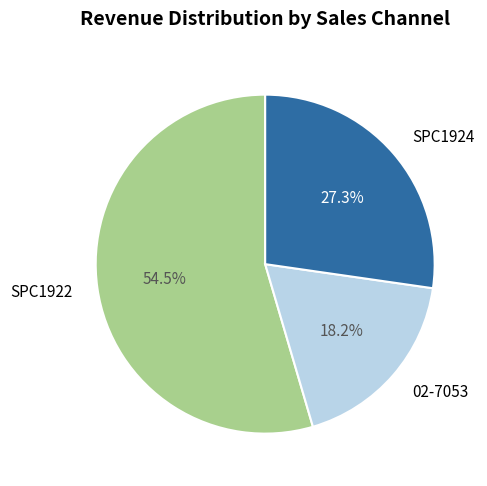

To the nearest percent, what percentage of the pie is SPC1924?

27%